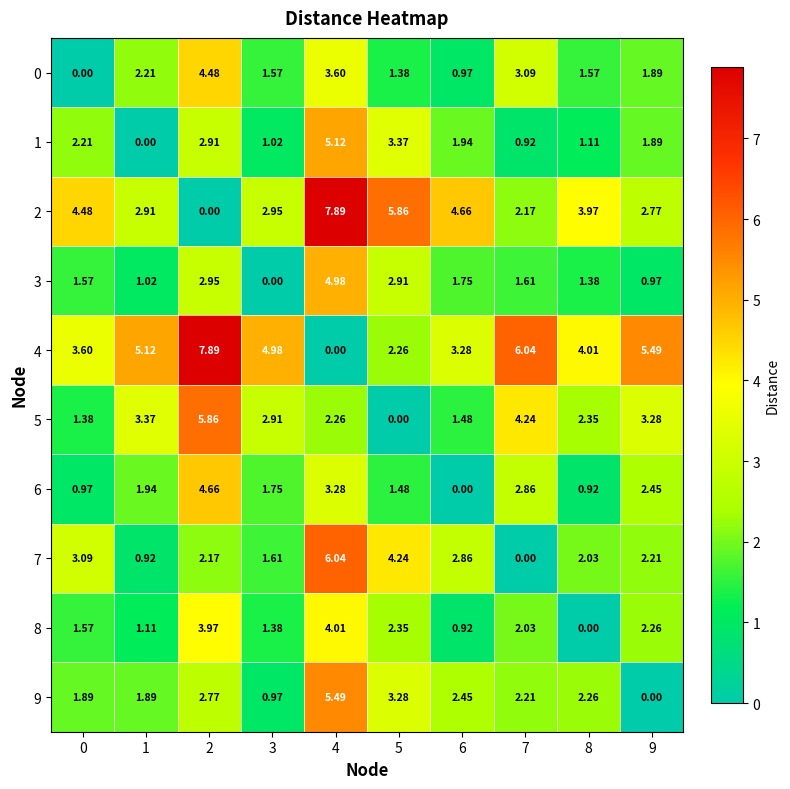

Reading left to right, extract all data points from this chart.

0: 0=0.0	1=2.2	2=4.5	3=1.6	4=3.6	5=1.4	6=1.0	7=3.1	8=1.6	9=1.9
1: 0=2.2	1=0.0	2=2.9	3=1.0	4=5.1	5=3.4	6=1.9	7=0.9	8=1.1	9=1.9
2: 0=4.5	1=2.9	2=0.0	3=3.0	4=7.9	5=5.9	6=4.7	7=2.2	8=4.0	9=2.8
3: 0=1.6	1=1.0	2=3.0	3=0.0	4=5.0	5=2.9	6=1.8	7=1.6	8=1.4	9=1.0
4: 0=3.6	1=5.1	2=7.9	3=5.0	4=0.0	5=2.3	6=3.3	7=6.0	8=4.0	9=5.5
5: 0=1.4	1=3.4	2=5.9	3=2.9	4=2.3	5=0.0	6=1.5	7=4.2	8=2.4	9=3.3
6: 0=1.0	1=1.9	2=4.7	3=1.8	4=3.3	5=1.5	6=0.0	7=2.9	8=0.9	9=2.5
7: 0=3.1	1=0.9	2=2.2	3=1.6	4=6.0	5=4.2	6=2.9	7=0.0	8=2.0	9=2.2
8: 0=1.6	1=1.1	2=4.0	3=1.4	4=4.0	5=2.4	6=0.9	7=2.0	8=0.0	9=2.3
9: 0=1.9	1=1.9	2=2.8	3=1.0	4=5.5	5=3.3	6=2.5	7=2.2	8=2.3	9=0.0